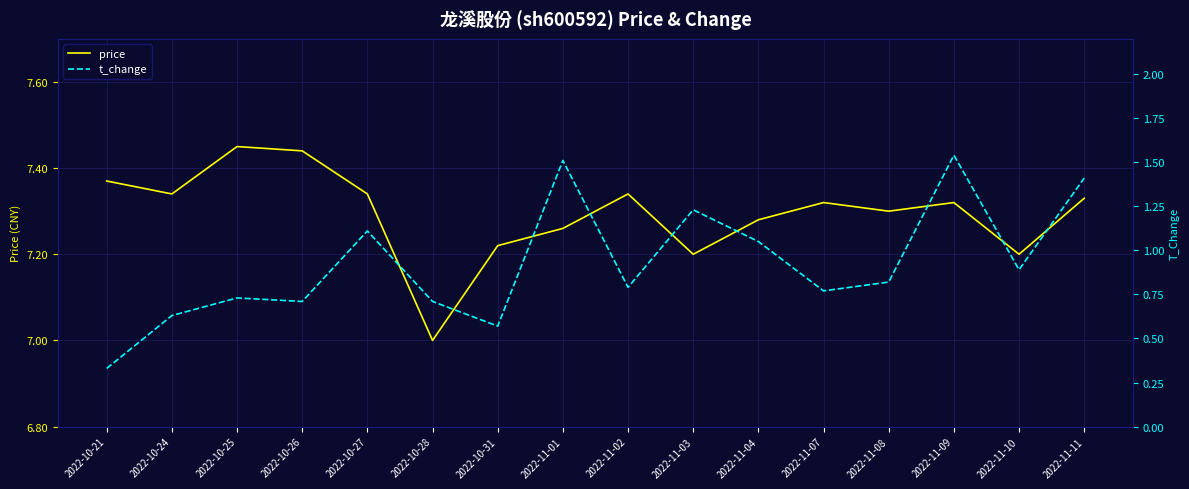

What is the minimum value shown in the chart?

0.3